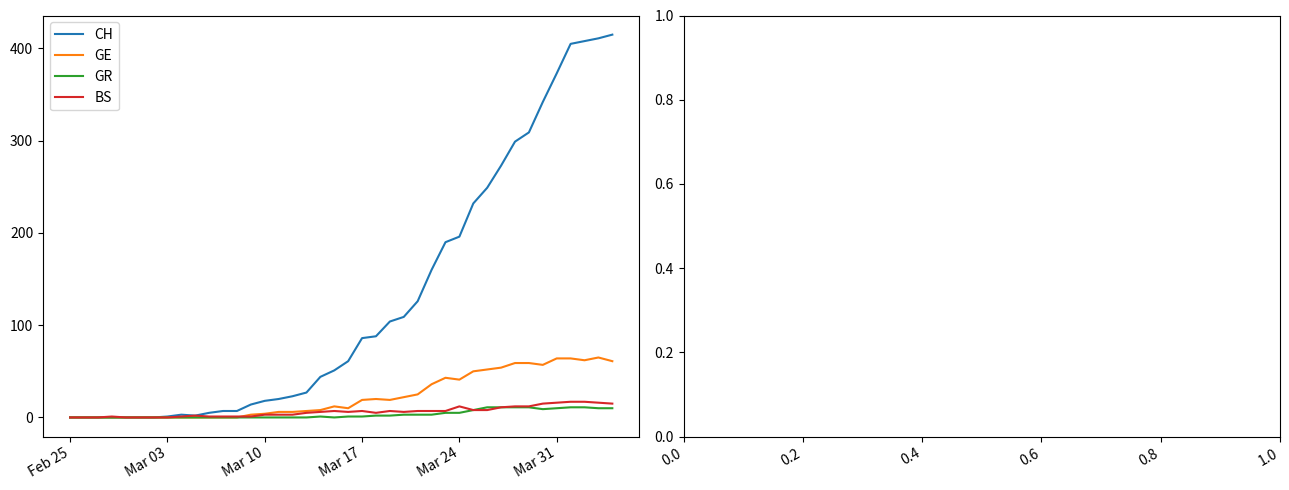

Which series has the largest total across all categories?

CH